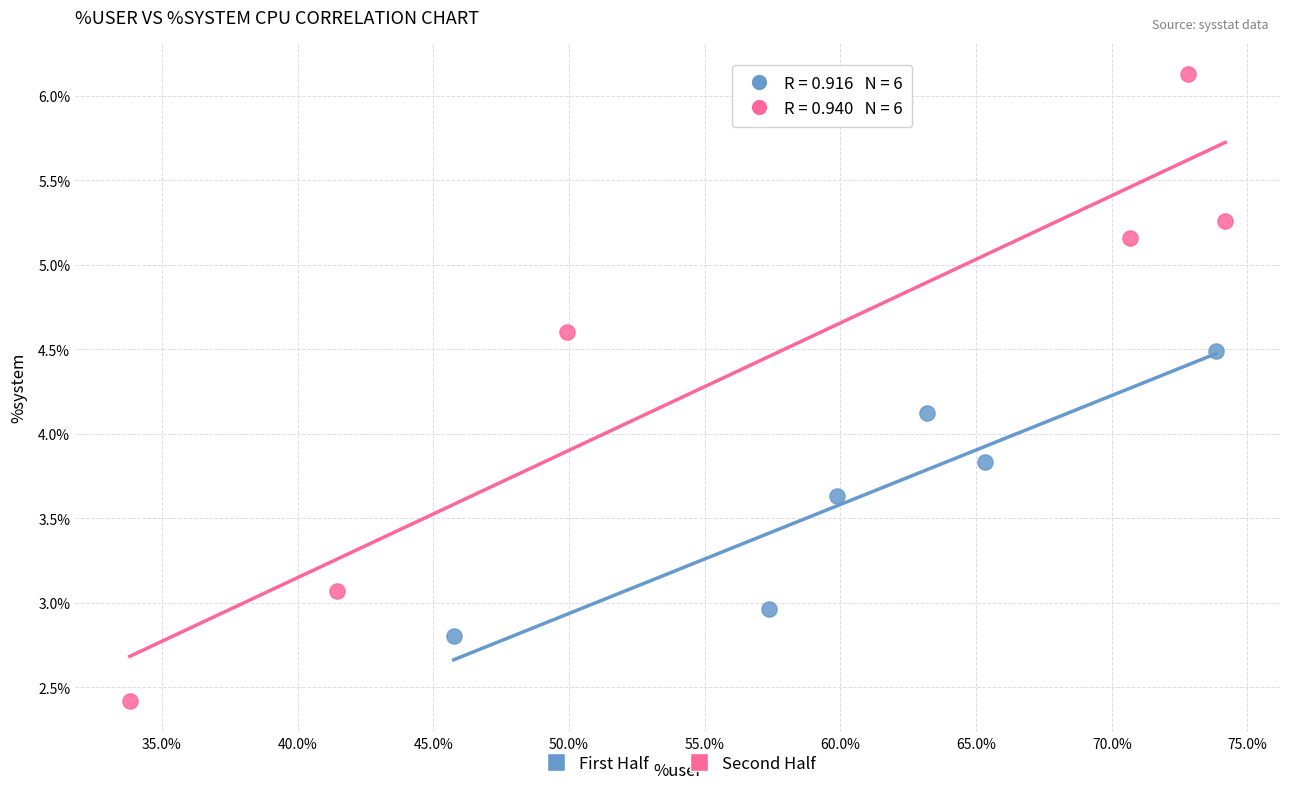

Which series reaches the maximum Y coordinate?

Second Half